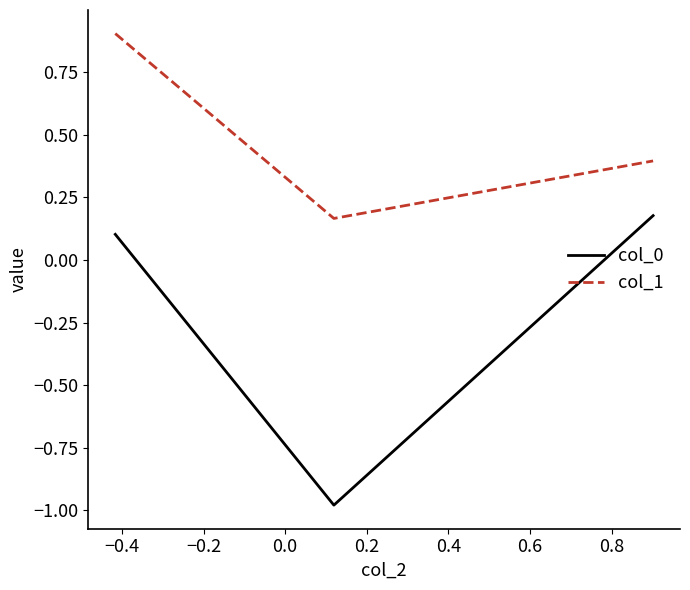

Which series has the largest range (max minus min)?

col_0